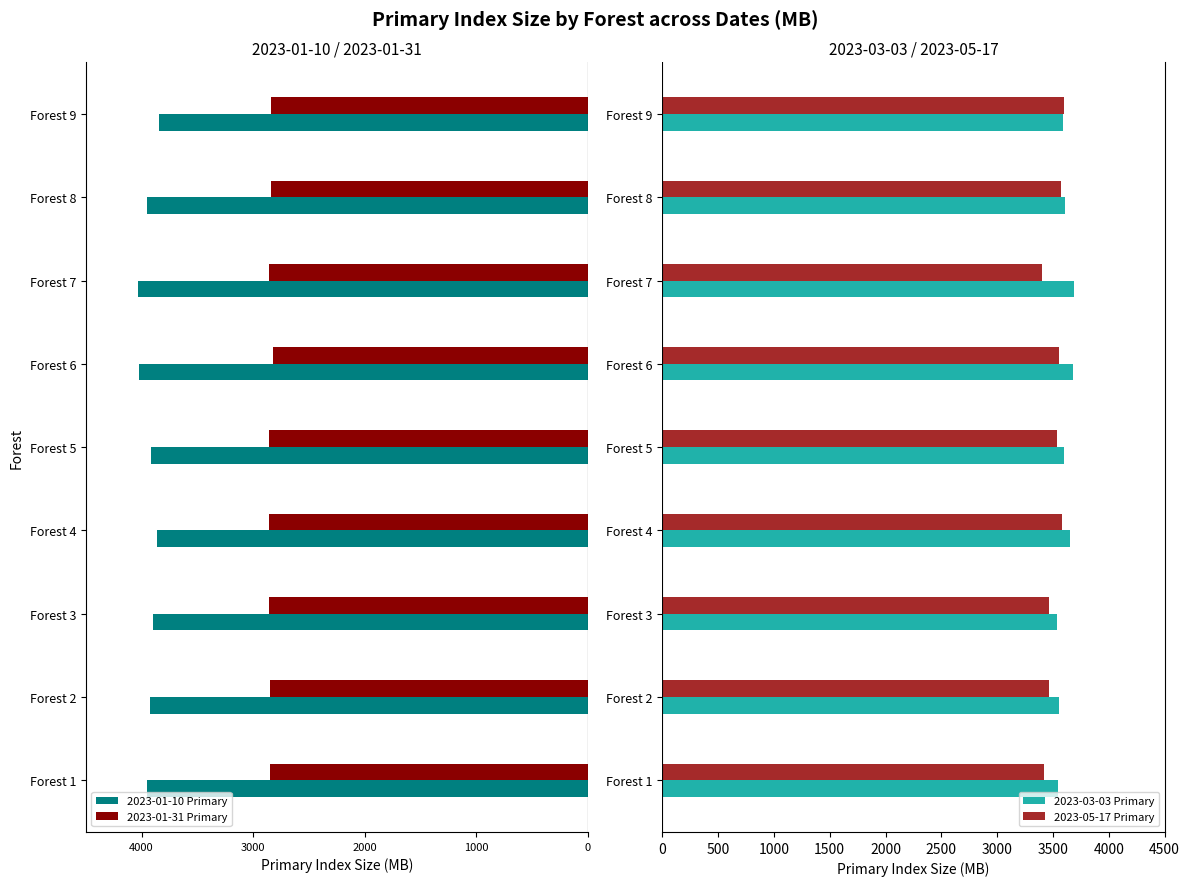

What is the minimum value for 2023-05-17 Primary?

3405